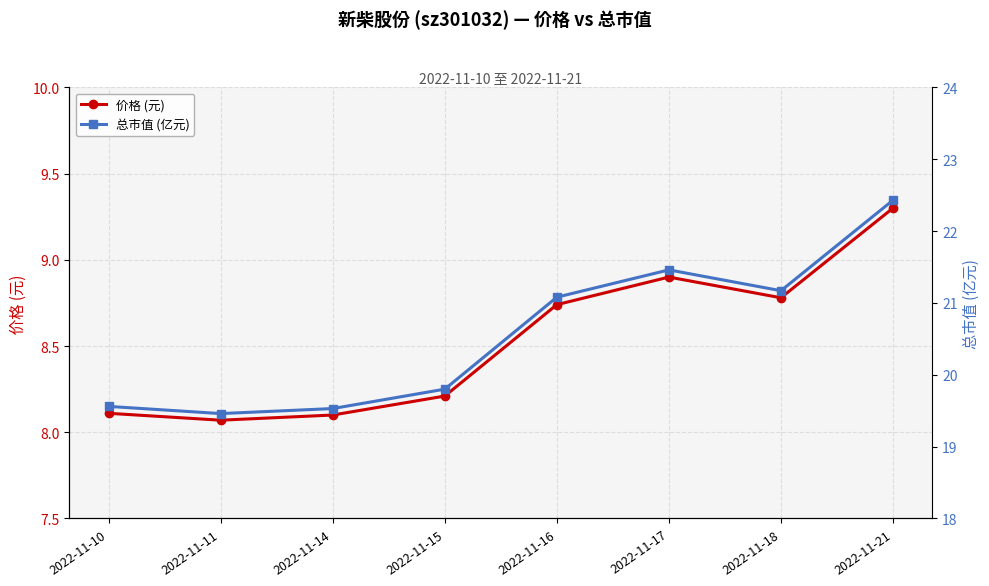

At how many categories does at least one series exceed 13?

8